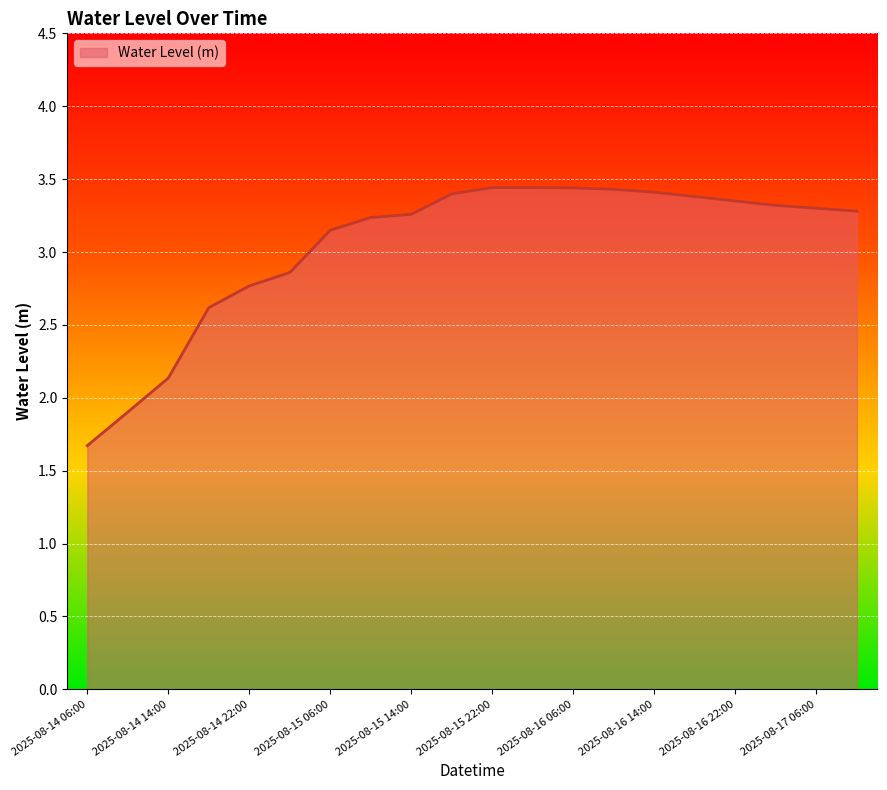

What is the smallest value displayed?

1.7